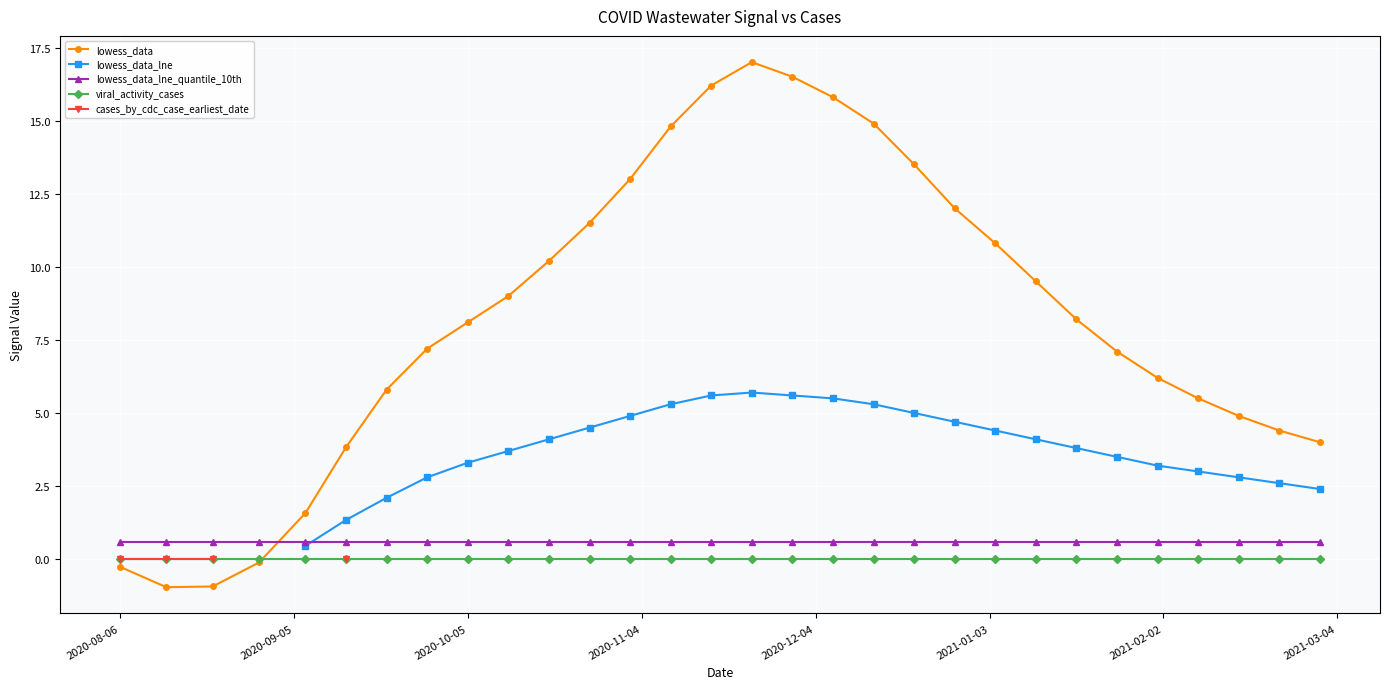

Does the chart display data point markers on the line(s)?

Yes